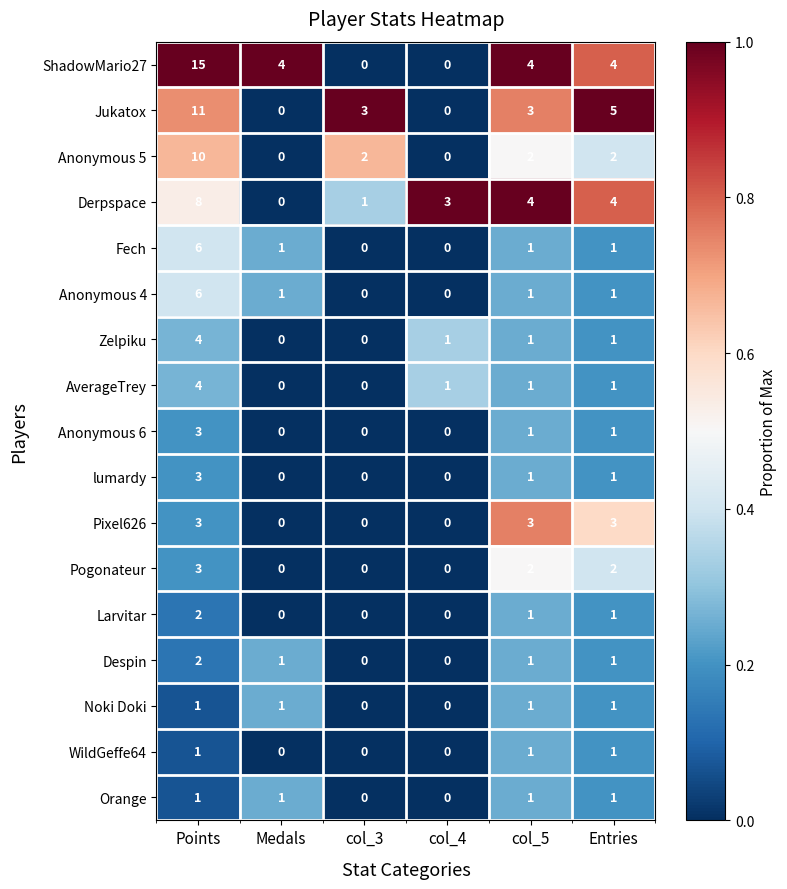

At how many categories does at least one series exceed 0?

6